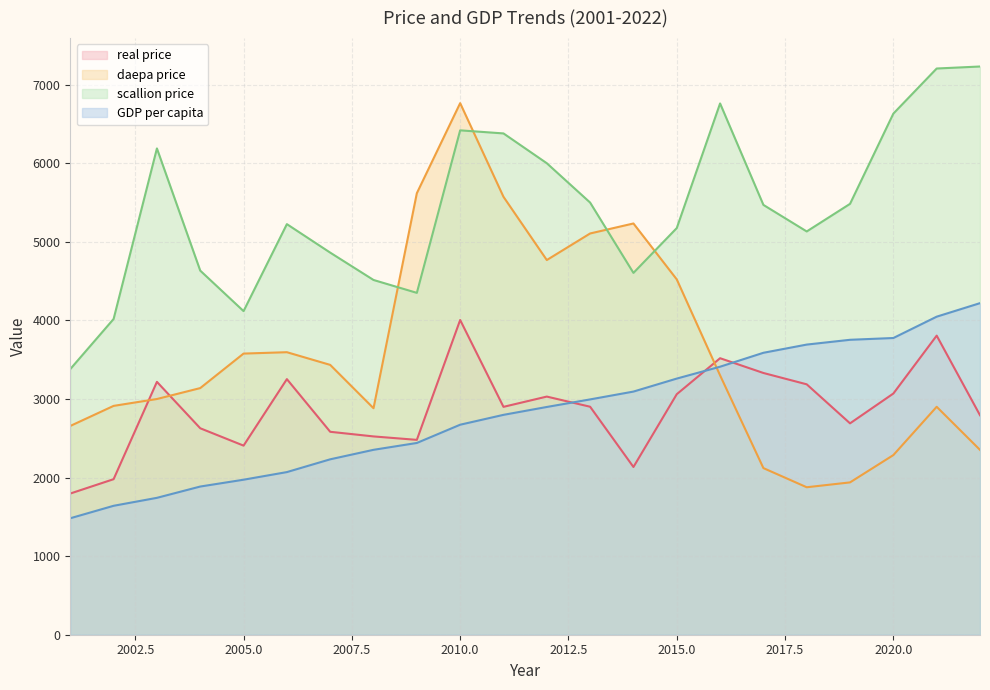

What is the minimum value for scallion price?

3381.1